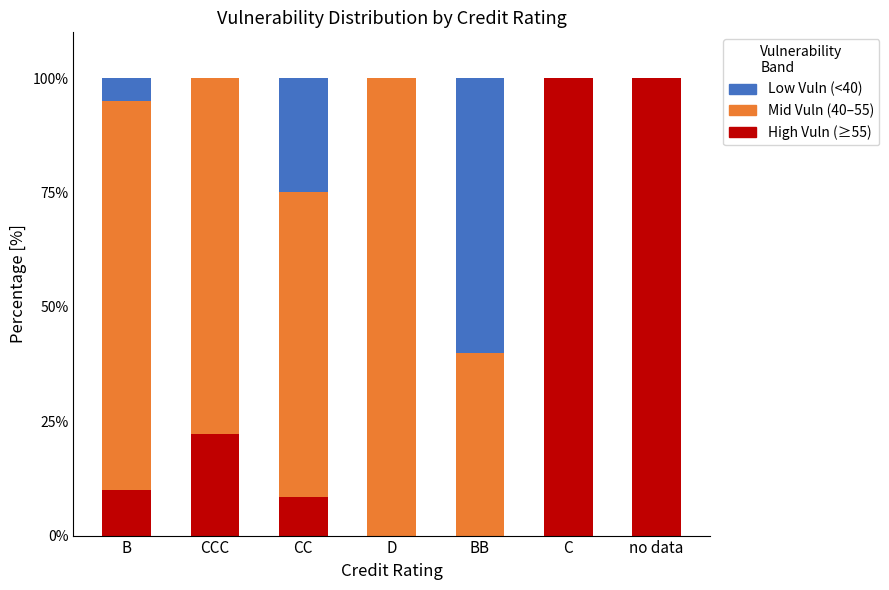

What is the total value across all series at BB?

100.0